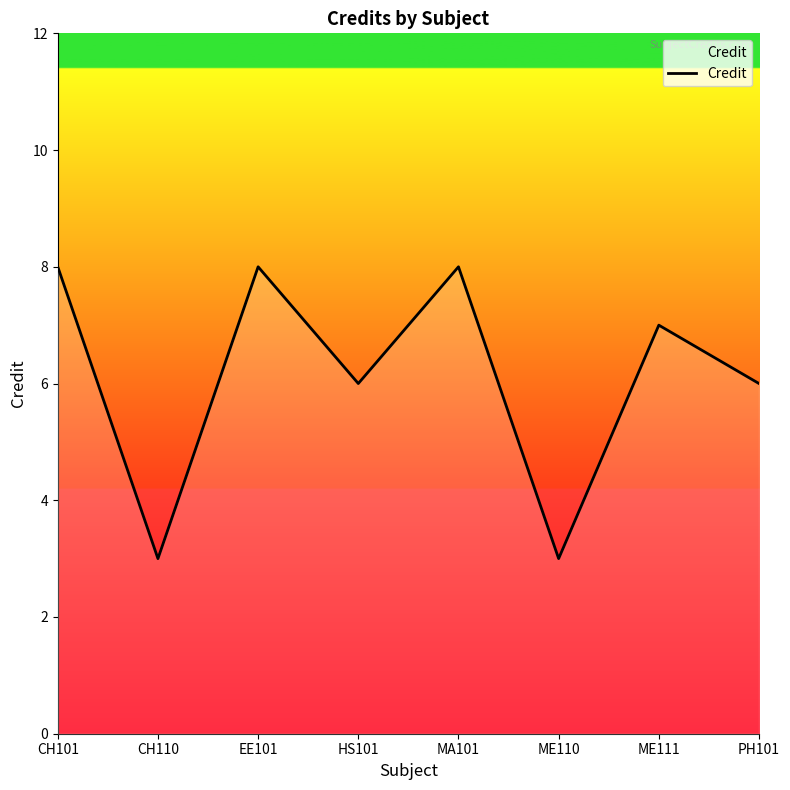

At which label does the data first exceed 7?

CH101